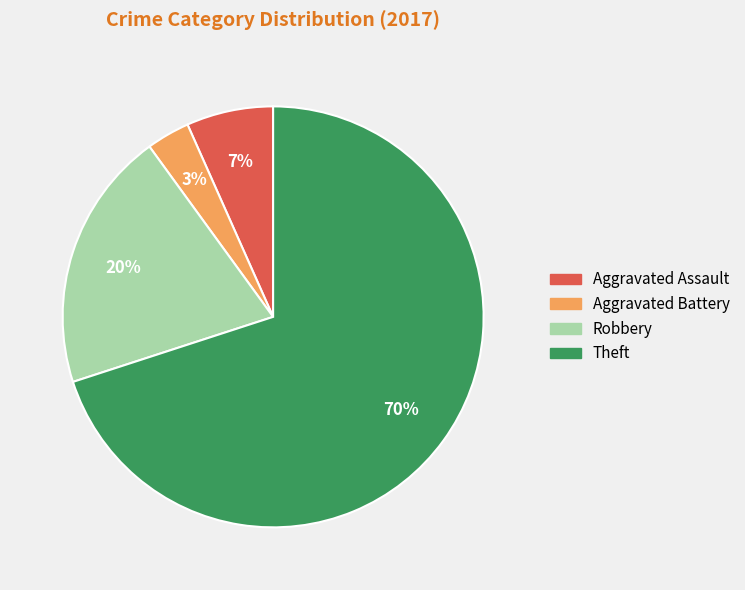

True or false: Robbery accounts for 33% of the total.

False